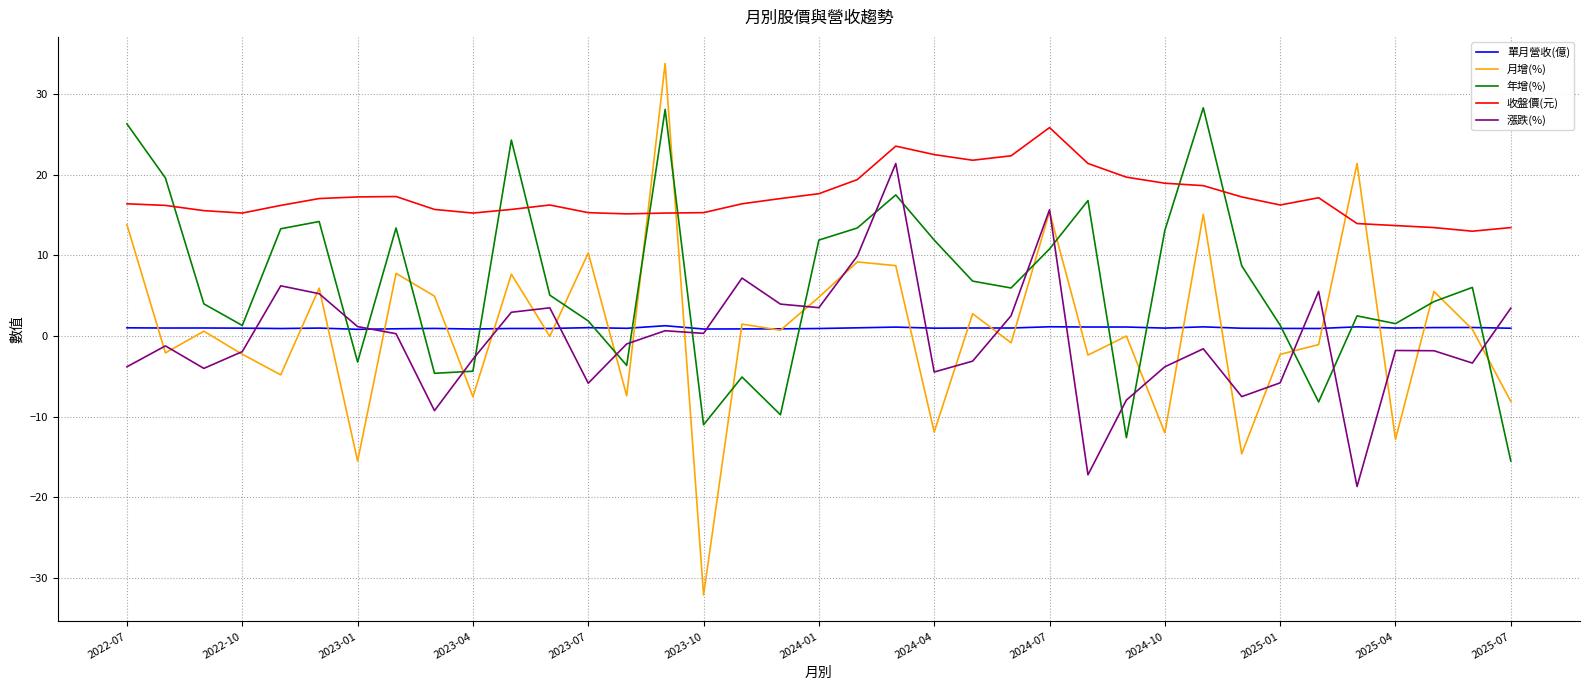

How many intersections are there between 年增(%) and 漲跌(%)?

17